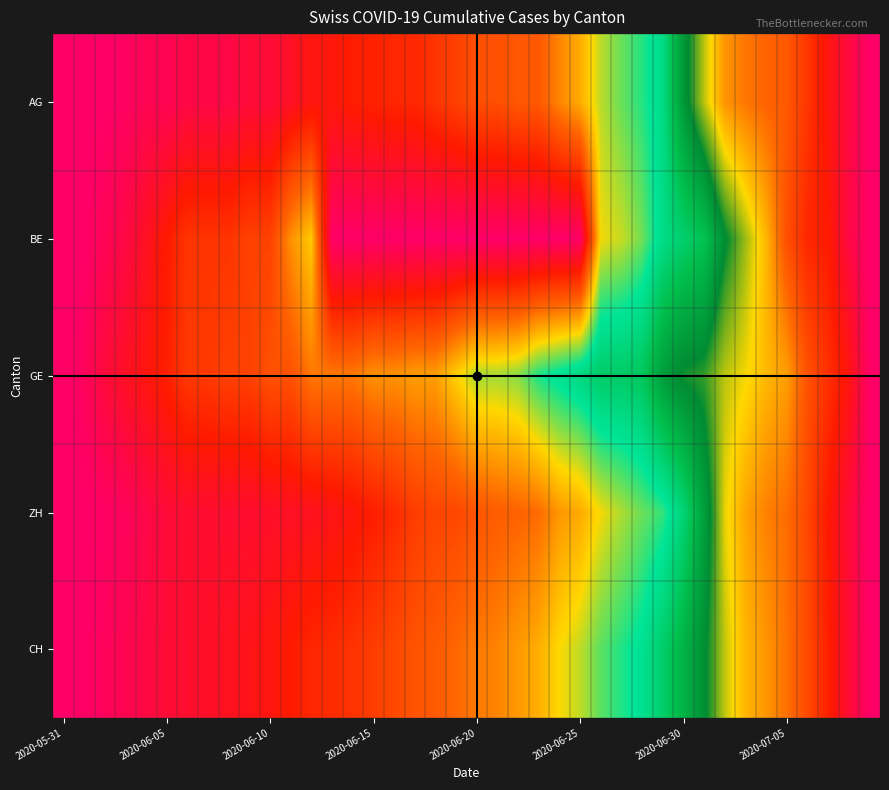

Reading right to left, list all the values displayed in this chart.

AG: 1.0	1.0	0.9	0.9	0.8	0.8	0.8	0.8	0.7	0.6	0.4	0.4	0.4	0.3	0.3	0.2	0.2	0.2	0.2	0.2	0.2	0.1	0.1	0.1	0.1	0.1	0.1	0.1	0.1	0.0	0.0	0.0	0.0	0.0	0.0	0.0	0.0	0.0	0.0	0.0
BE: 1.0	1.0	0.9	0.9	0.8	0.7	0.7	0.6	0.5	0.5	0.4	0.4	0.3	0.3	0.0	0.0	0.0	0.0	0.0	0.0	0.0	0.0	0.0	0.0	0.0	0.0	0.0	0.3	0.2	0.2	0.2	0.1	0.1	0.1	0.1	0.1	0.0	0.0	0.0	0.0
GE: 1.0	0.9	0.9	0.8	0.8	0.7	0.7	0.7	0.6	0.6	0.6	0.5	0.5	0.5	0.4	0.4	0.4	0.3	0.3	0.3	0.3	0.2	0.2	0.2	0.2	0.2	0.2	0.2	0.2	0.2	0.2	0.2	0.1	0.1	0.1	0.1	0.1	0.0	0.0	0.0
ZH: 1.0	1.0	0.9	0.8	0.8	0.8	0.7	0.7	0.6	0.4	0.4	0.4	0.3	0.3	0.3	0.2	0.2	0.2	0.2	0.2	0.2	0.2	0.1	0.1	0.1	0.1	0.1	0.1	0.1	0.1	0.1	0.1	0.1	0.1	0.0	0.0	0.0	0.0	0.0	0.0
CH: 1.0	0.9	0.9	0.8	0.8	0.8	0.7	0.7	0.6	0.5	0.5	0.4	0.4	0.4	0.3	0.3	0.3	0.2	0.2	0.2	0.2	0.2	0.2	0.2	0.1	0.1	0.1	0.1	0.1	0.1	0.1	0.1	0.1	0.1	0.0	0.0	0.0	0.0	0.0	0.0